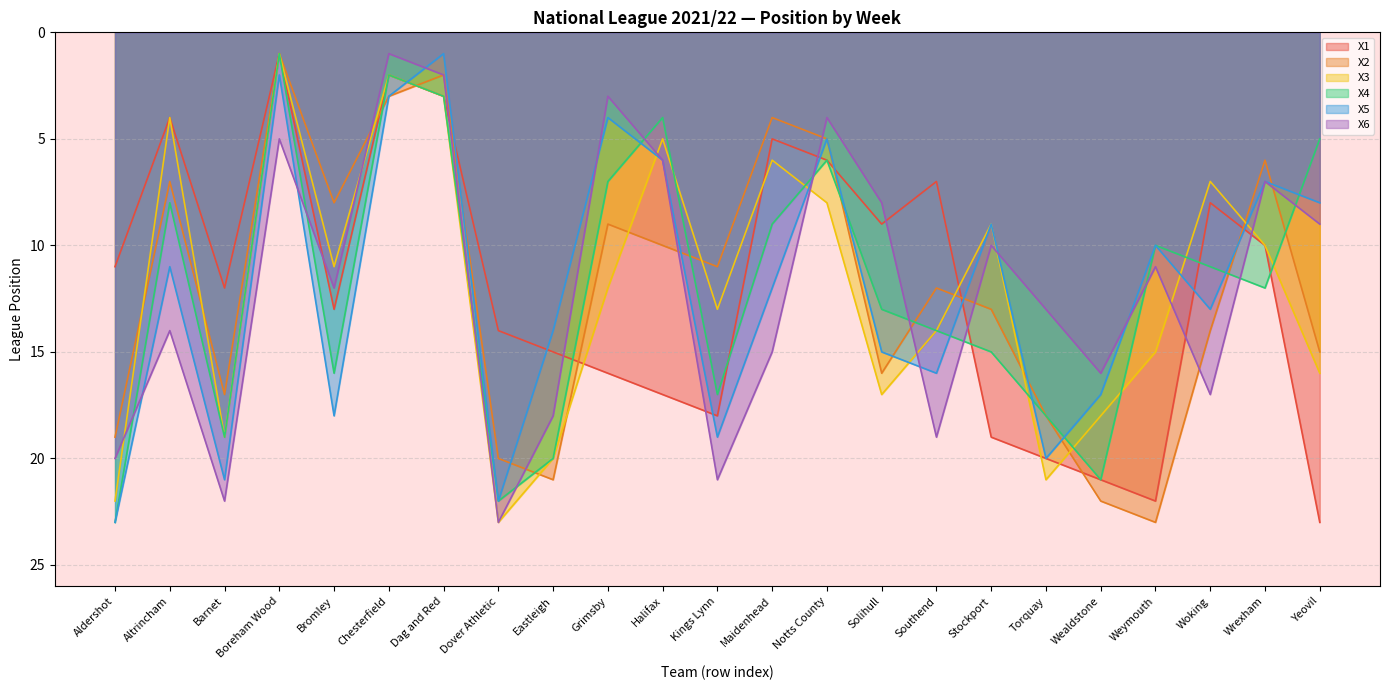

How many data points does each series have?

23